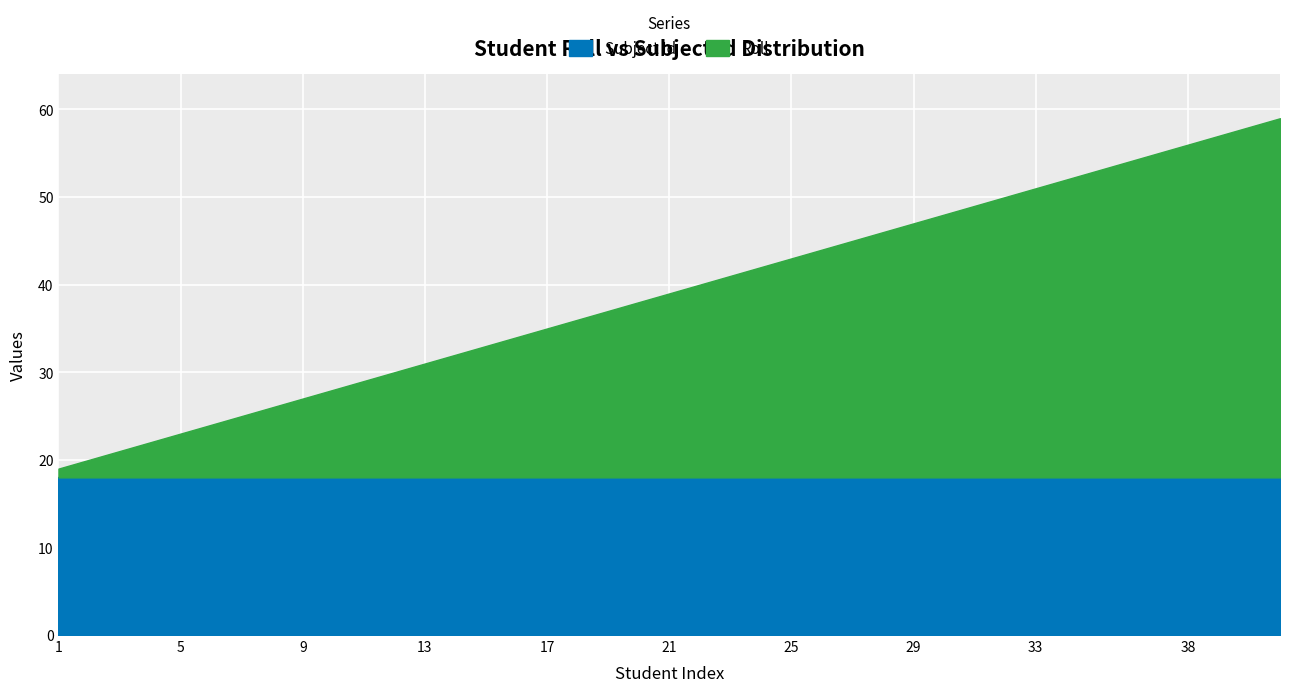

Which category has the lowest value in the Roll series?

1